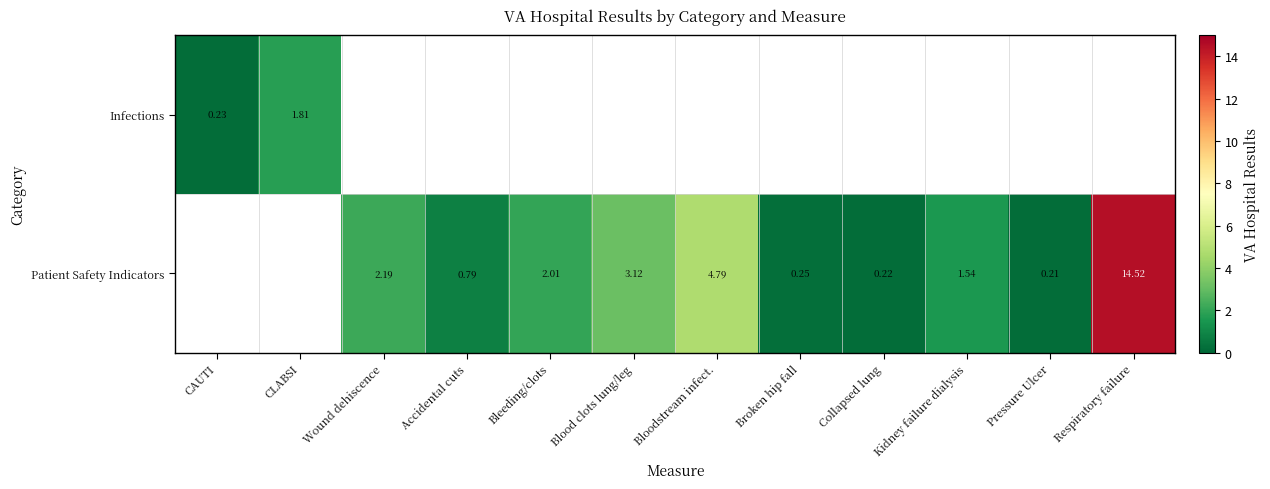

Count the Patient Safety Indicators values in the range 0 to 3.

7